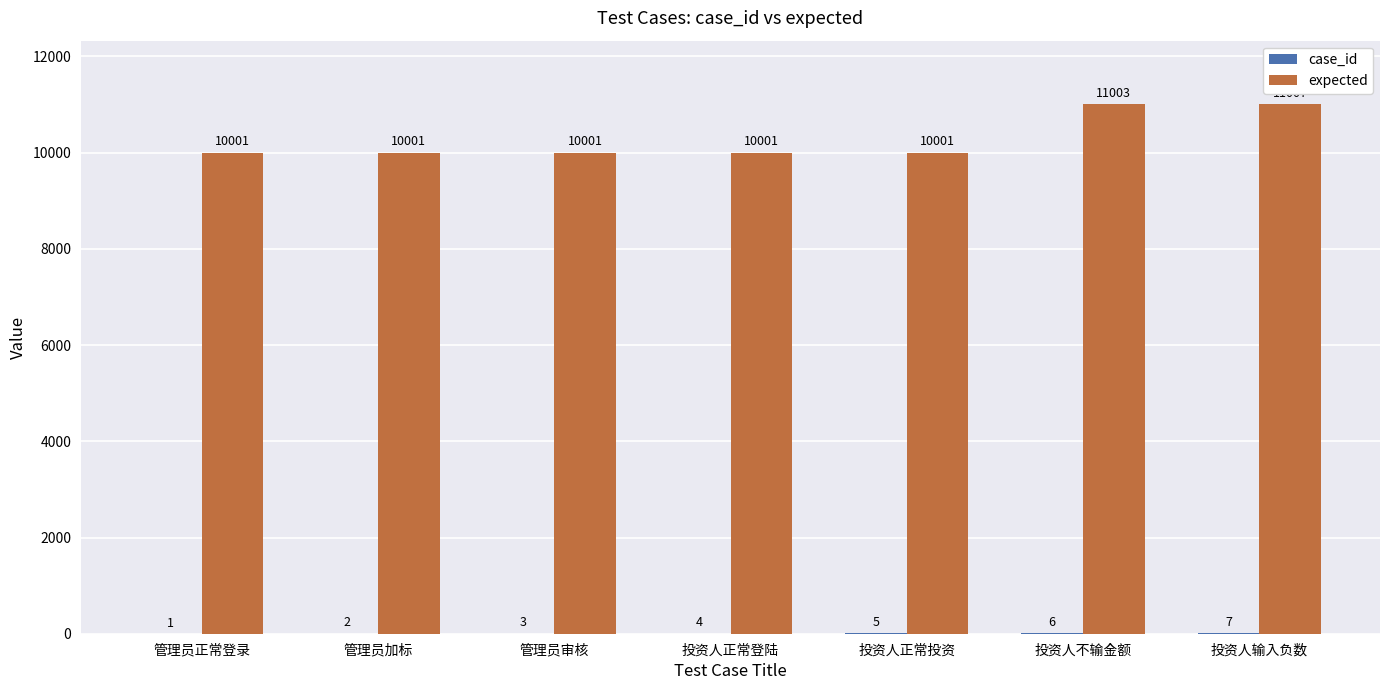

What is the sum of the expected values at 管理员加标 and 投资人正常投资?

20002